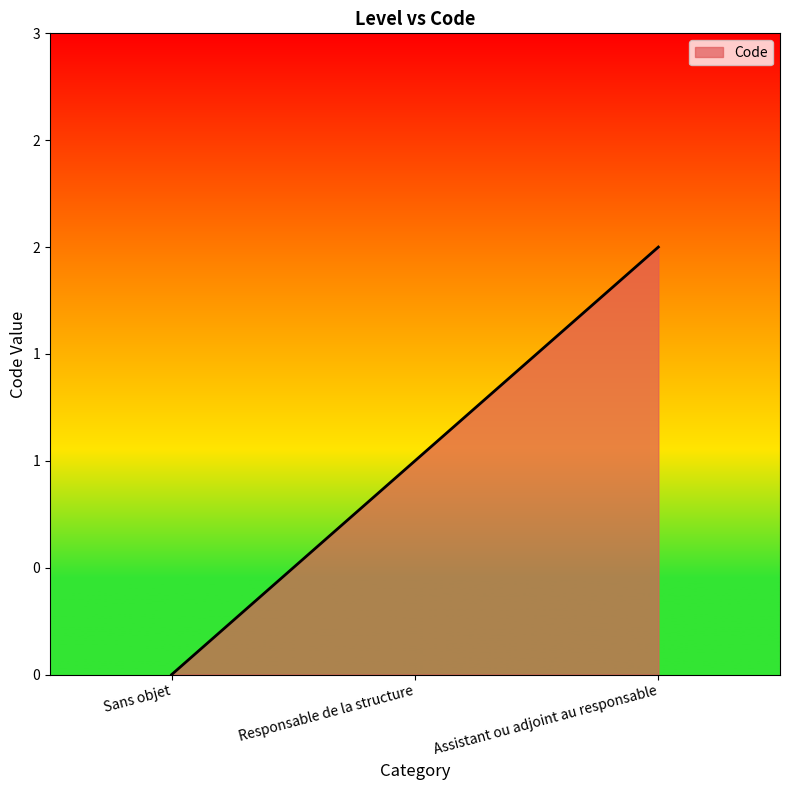

The chart shows a value of 0 at Responsable de la structure. True or false?

False